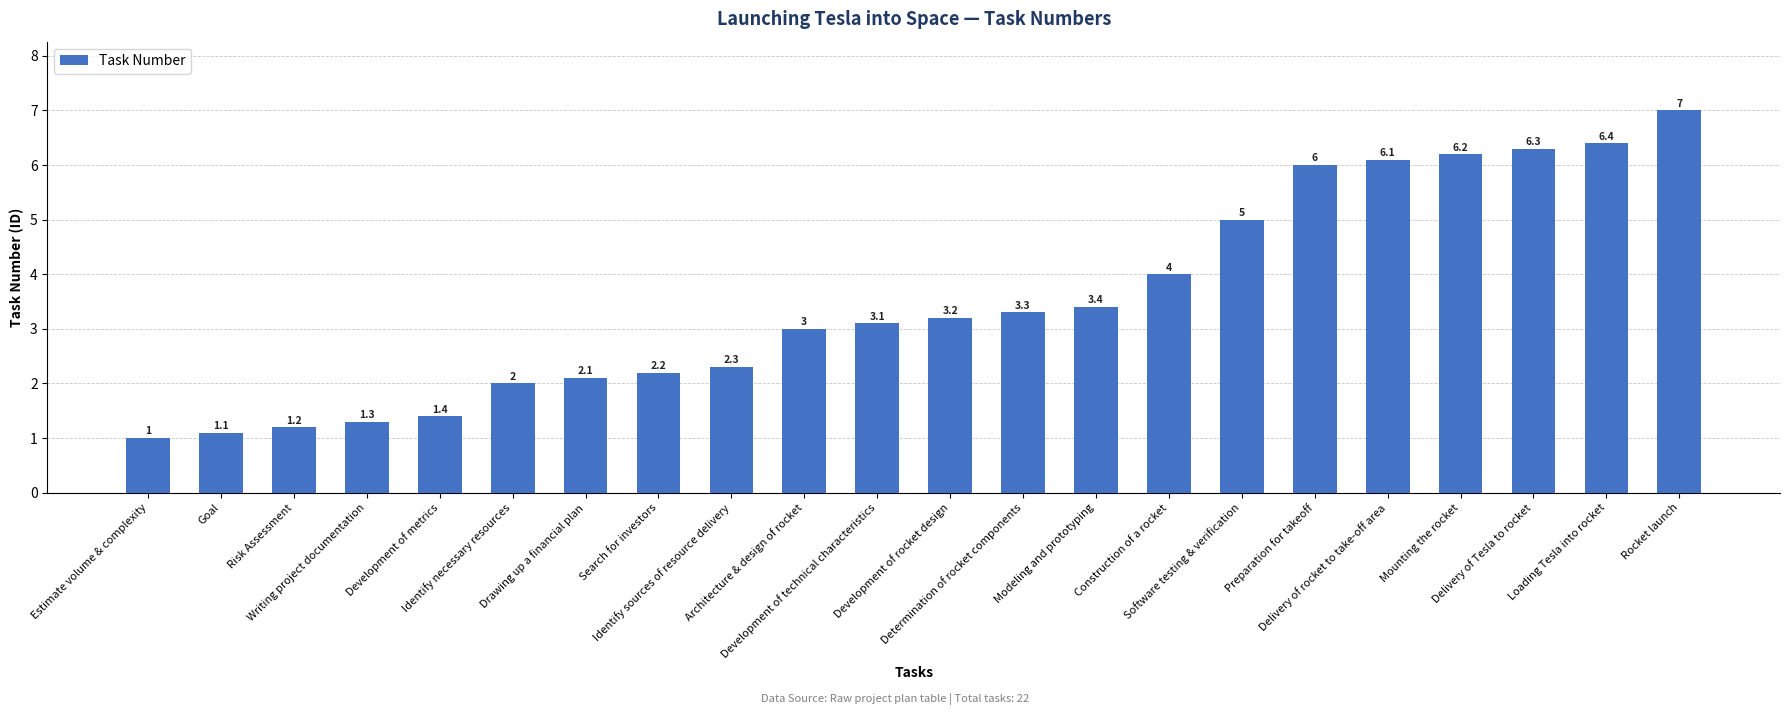

What position from the left is Risk Assessment?

3